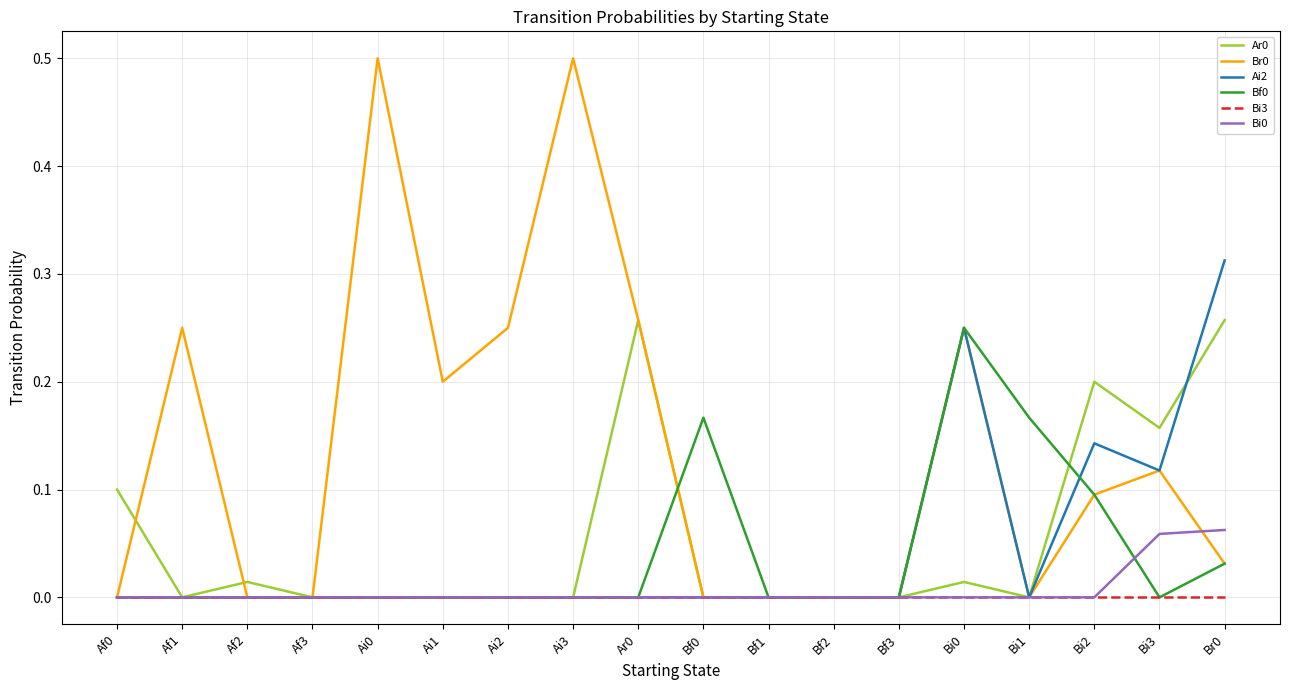

What is the total value across all series at Br0?

0.7